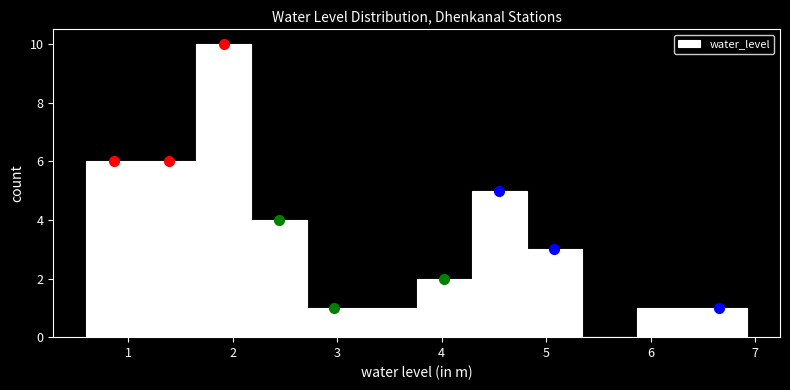

How tall is the bar that spans 2.2 to 2.7 on the x-axis? Neither the bar edges nor the heights are printed on the chart, so give them approximately, as read against the axes.

4